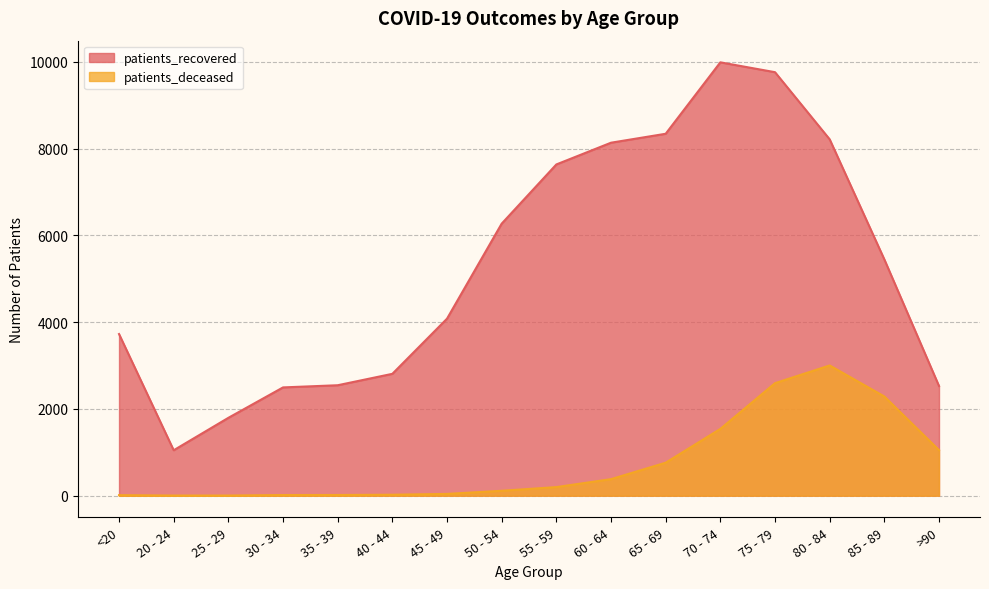

What is the difference between the second highest and second lowest values in the patients_recovered series?

7965